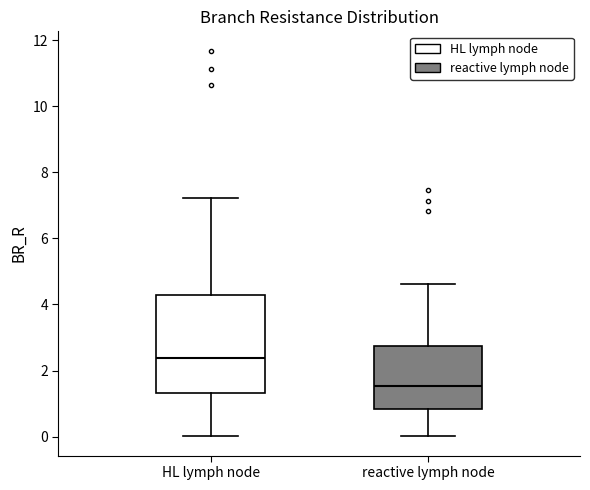

Which box has the highest median line?

HL lymph node